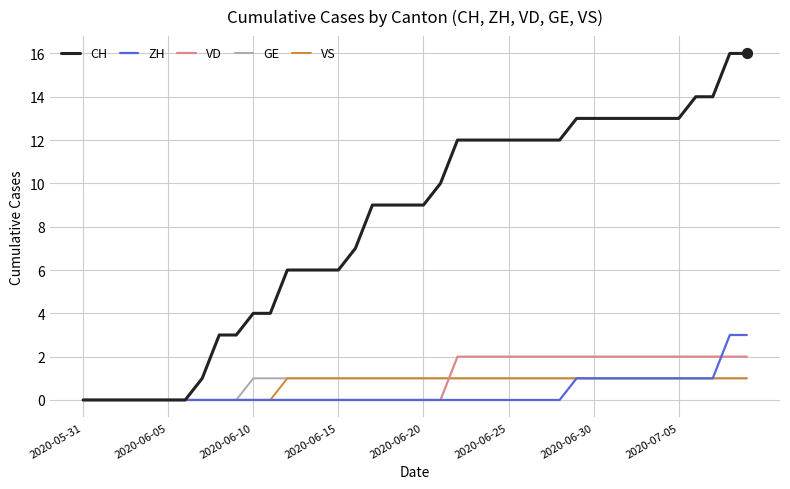

Which series has the largest total across all categories?

CH